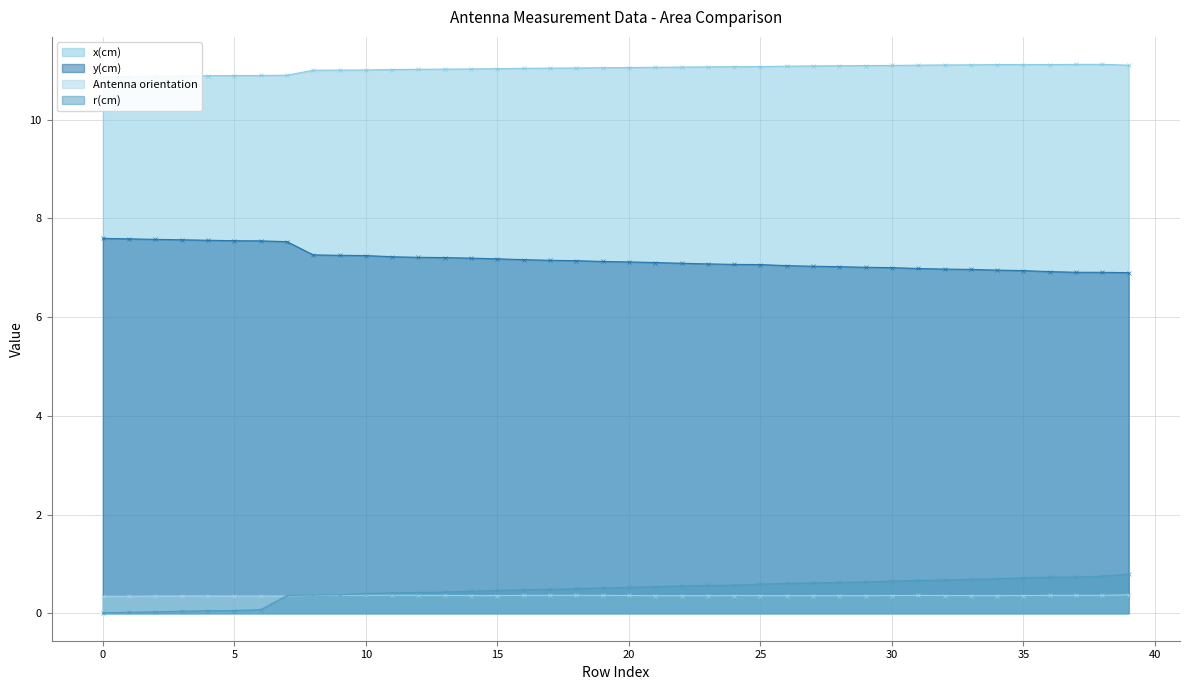

What is the difference between the maximum and minimum values in the x(cm) series?

0.2